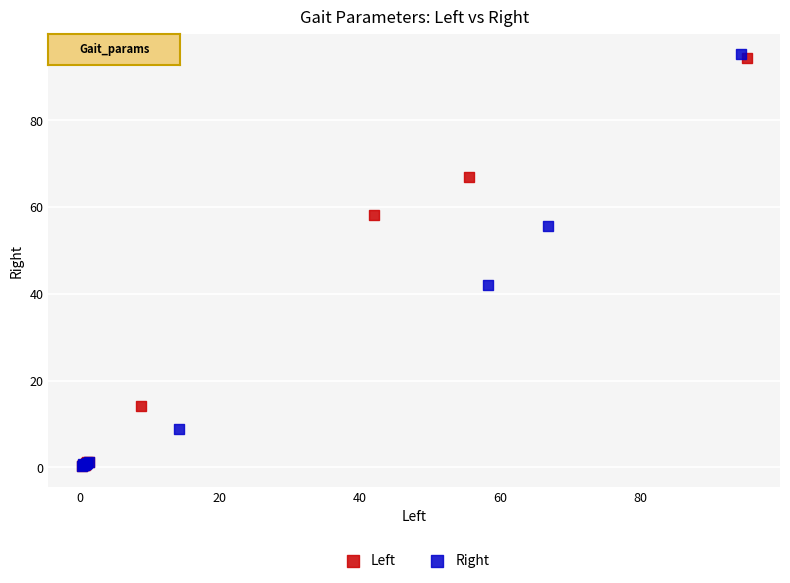

Which series has the widest spread of Y values?

Right